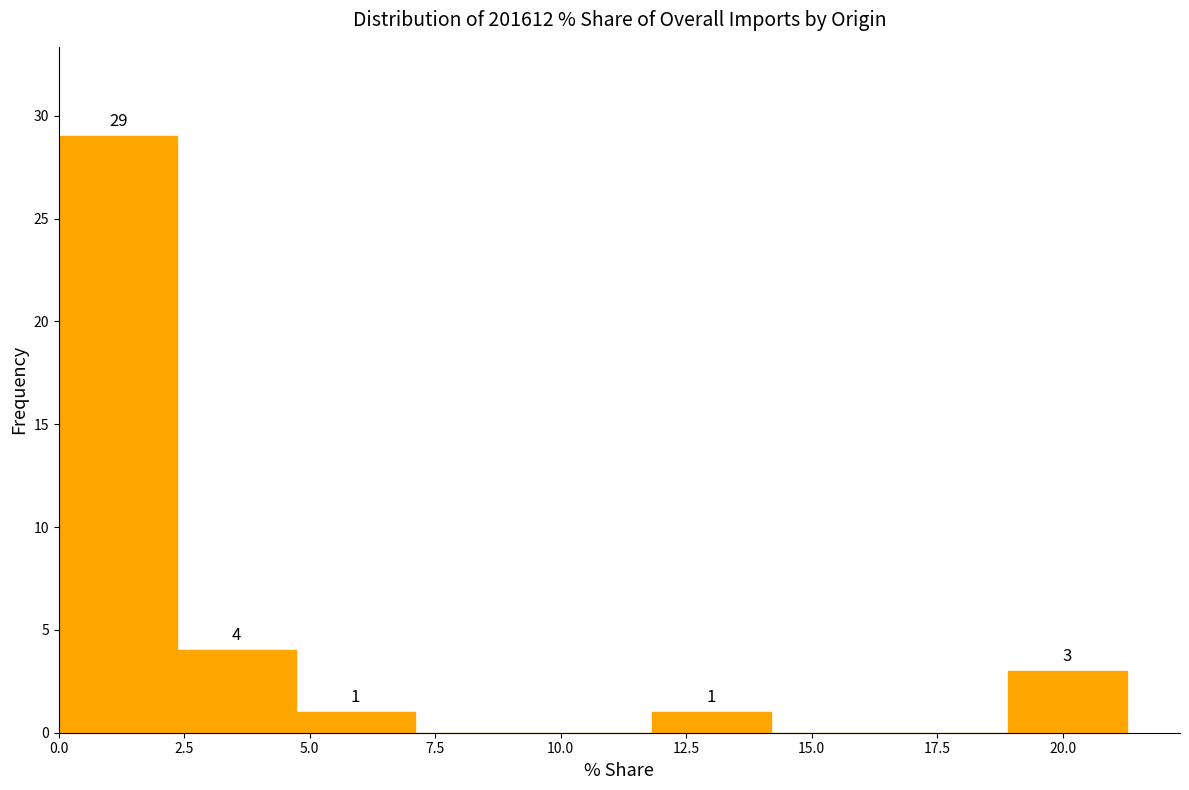

Over which range of the x-axis is the bar tallest?

0.0 to 2.5